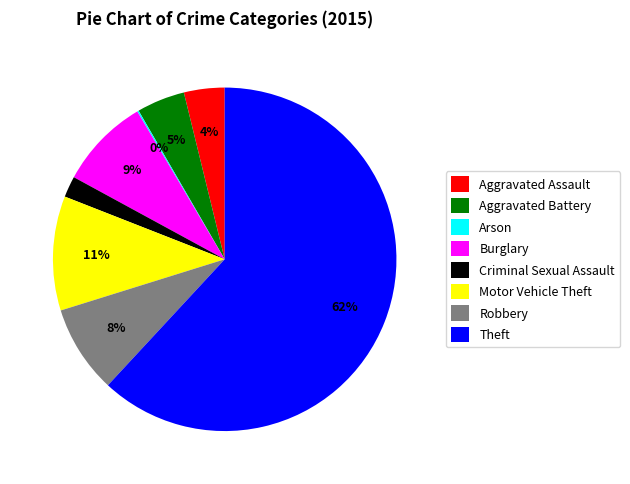

What is the majority slice?

Theft